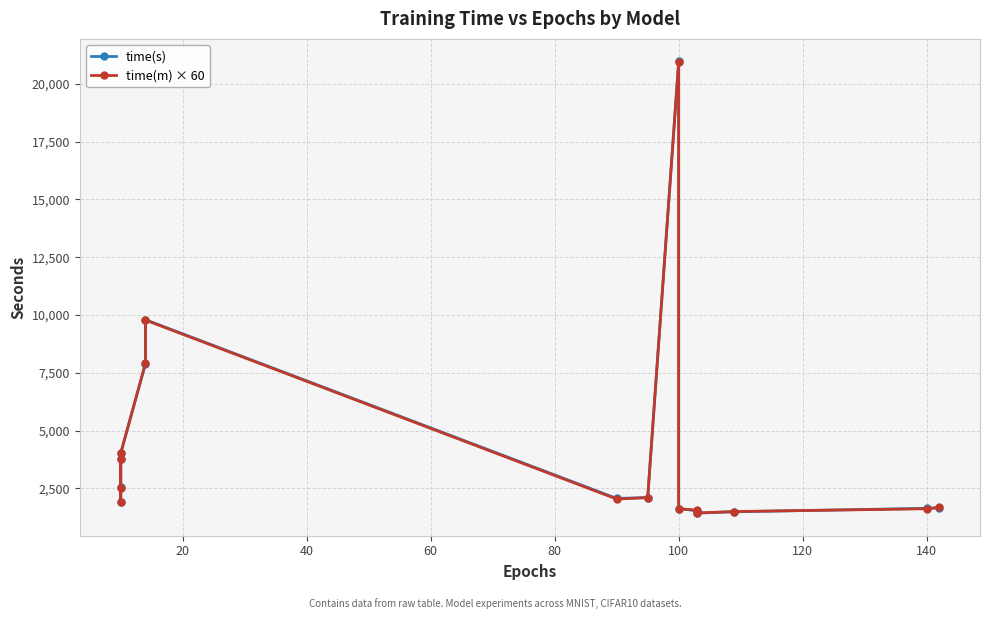

How many values in the time(m) × 60 series exceed 2040?

7